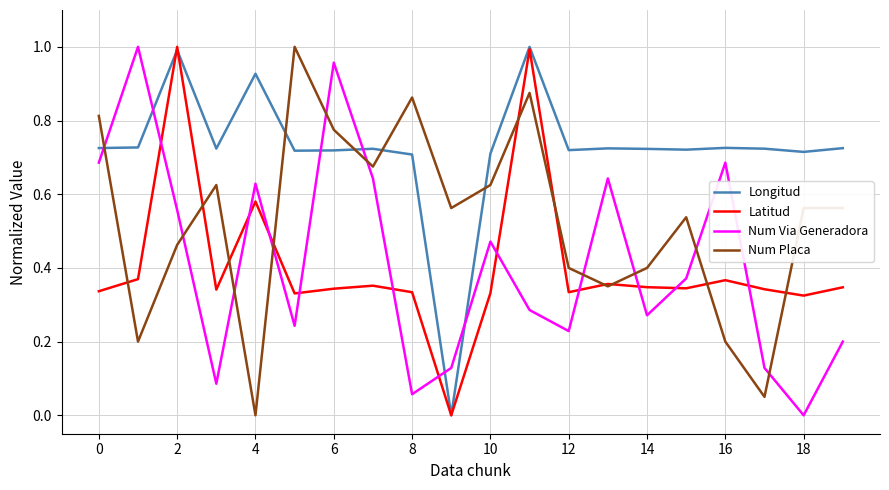

How many intersections are there between Longitud and Num Via Generadora?

6